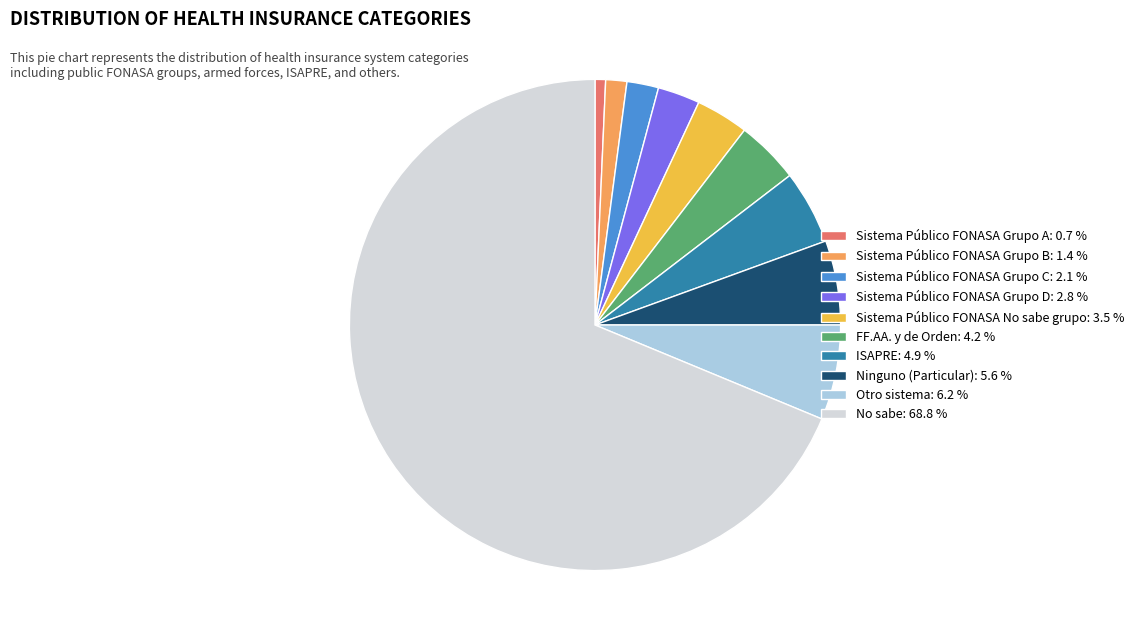

Which slice is the largest?

No sabe